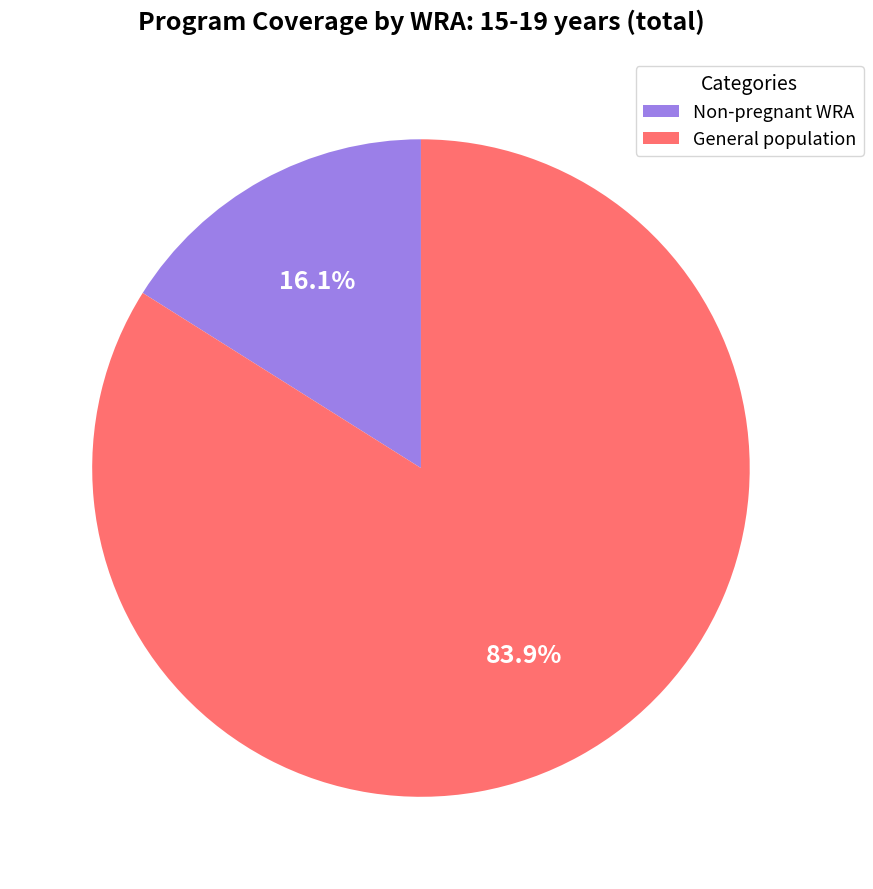

What is the majority slice?

General population